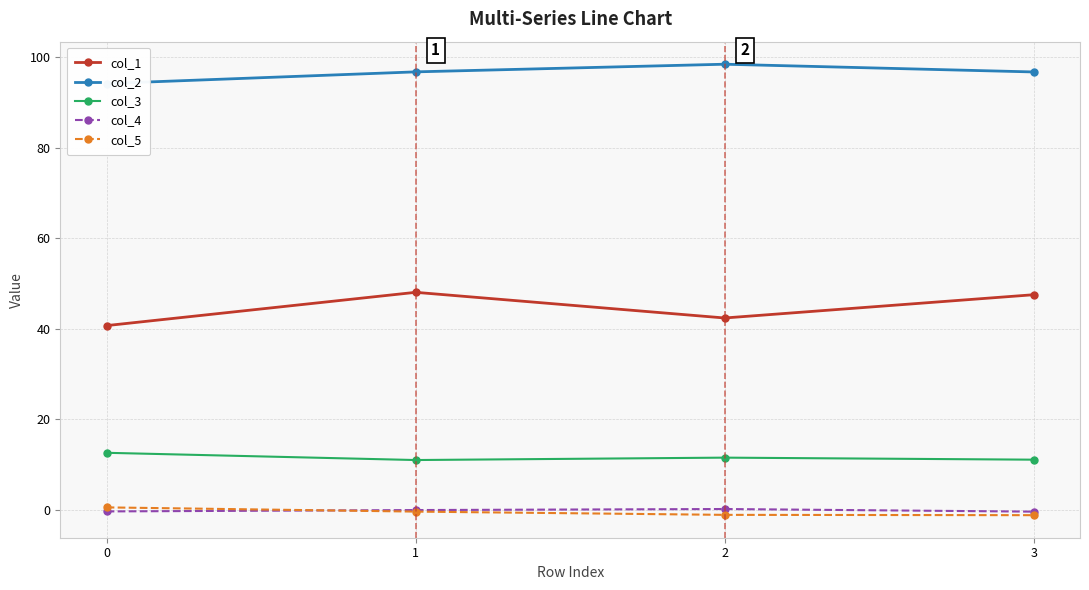

What is the difference between the highest and lowest values at 2?

99.6